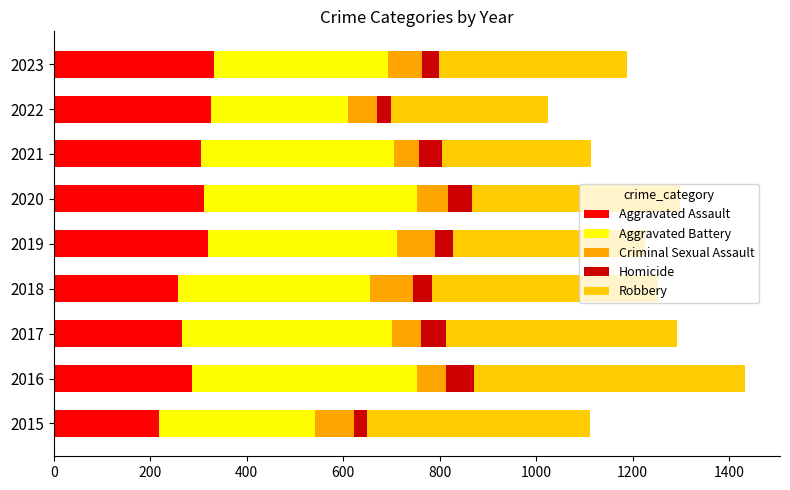

At how many categories does at least one series exceed 213?

9